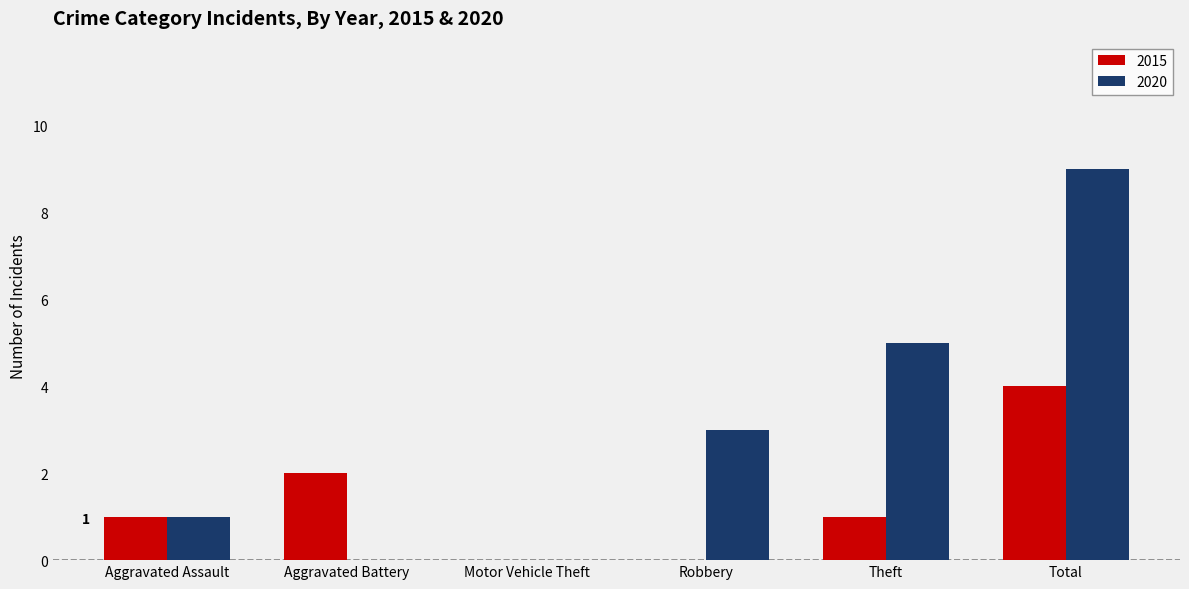

Are the bars grouped side by side (vs. stacked)?

Yes